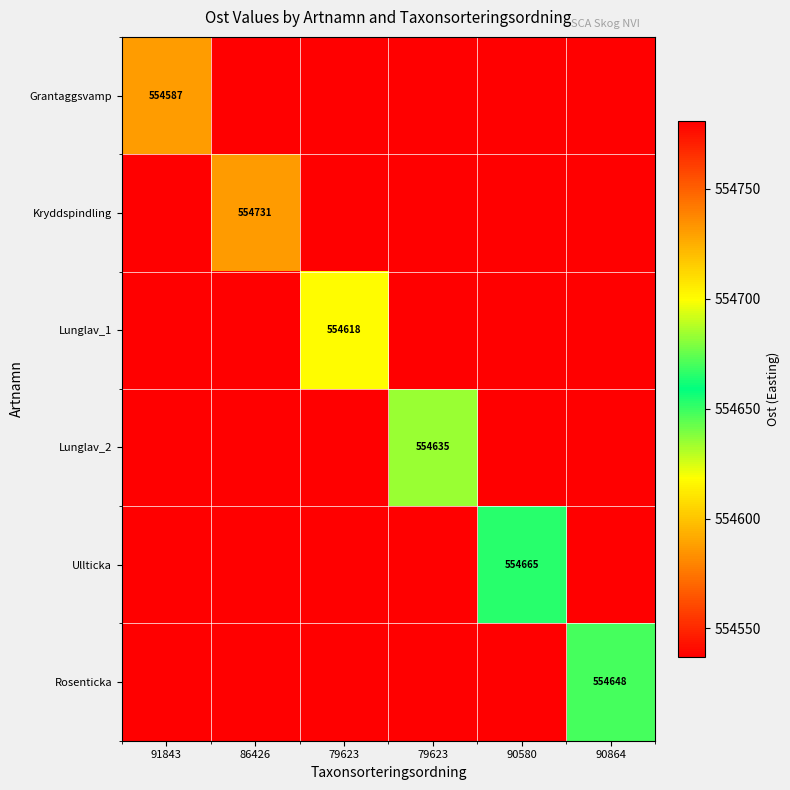

The Grantaggsvamp series shows 0 at 90864. True or false?

True